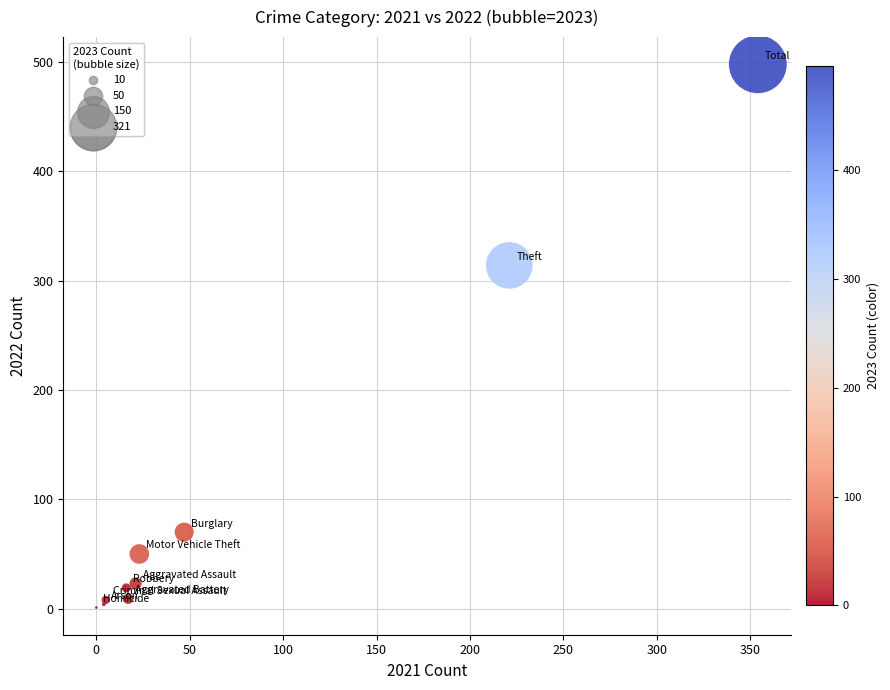

What Y value in the scatter plot is closest to 249?

314